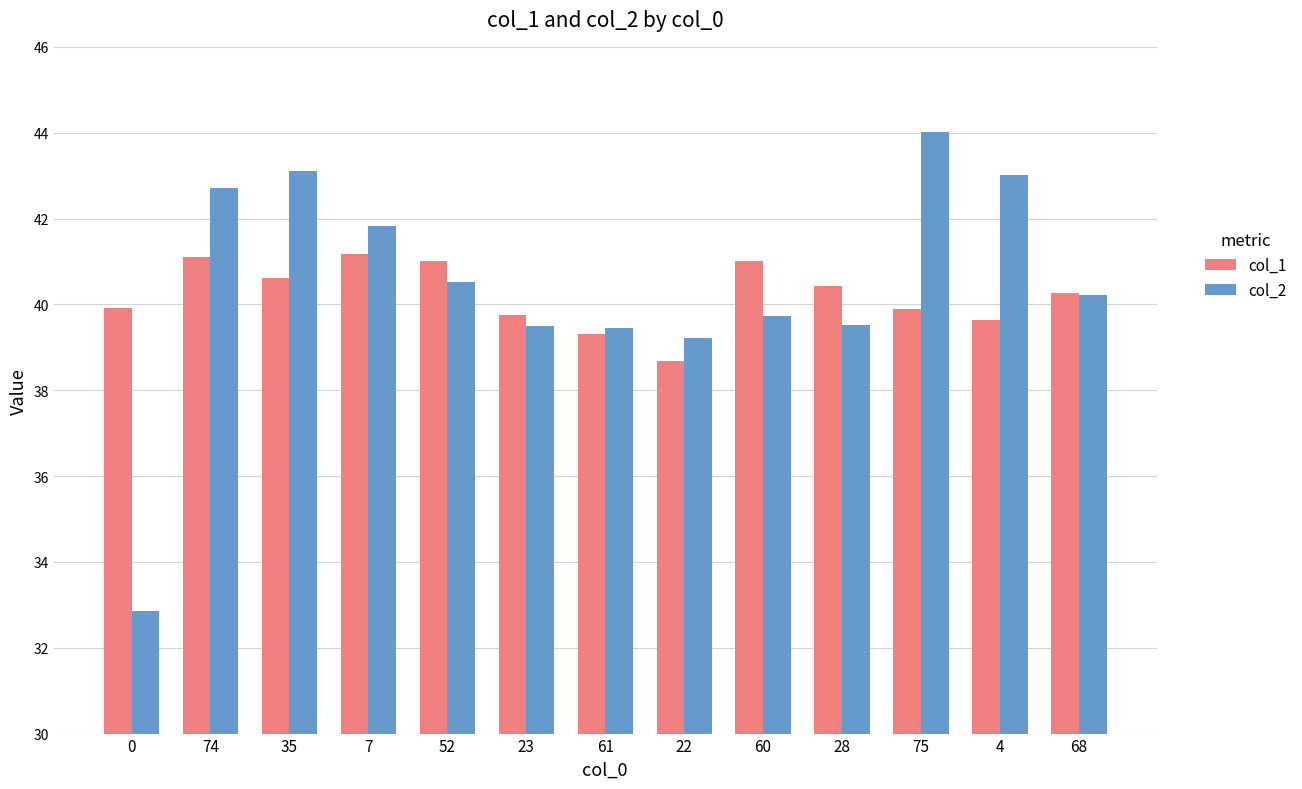

What is the total value across all series at 7?

83.0